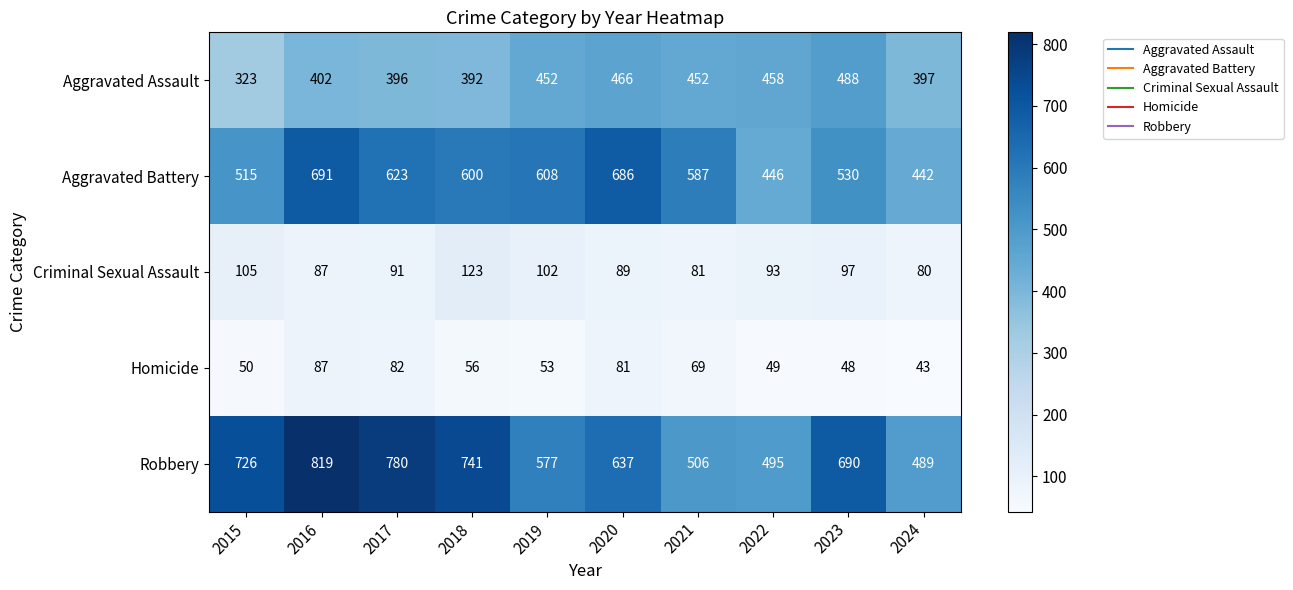

How many categories are shown in the chart?

10